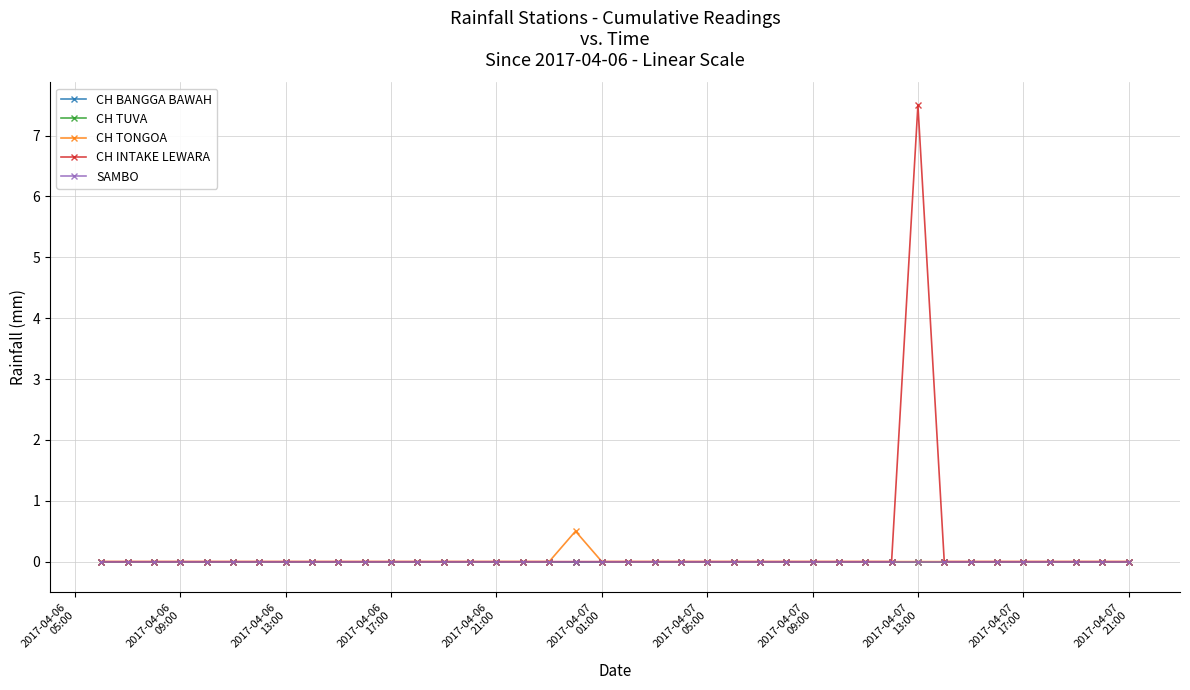

True or false: CH INTAKE LEWARA and SAMBO cross at least once.

False